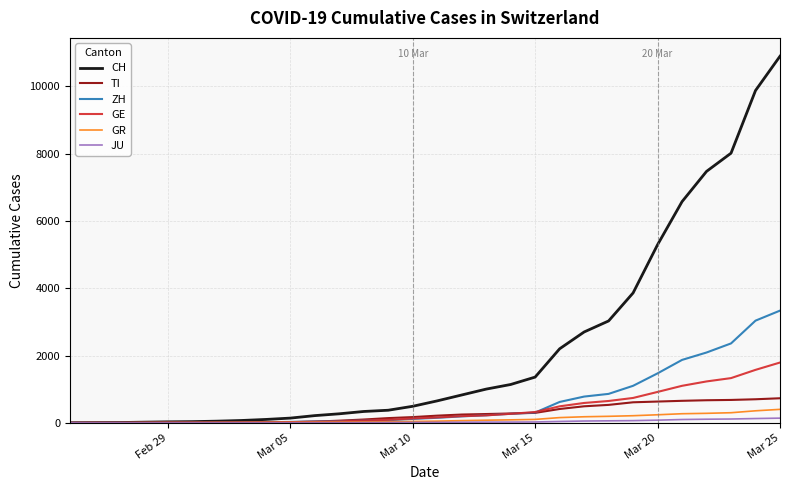

What is the maximum value for GR?

400